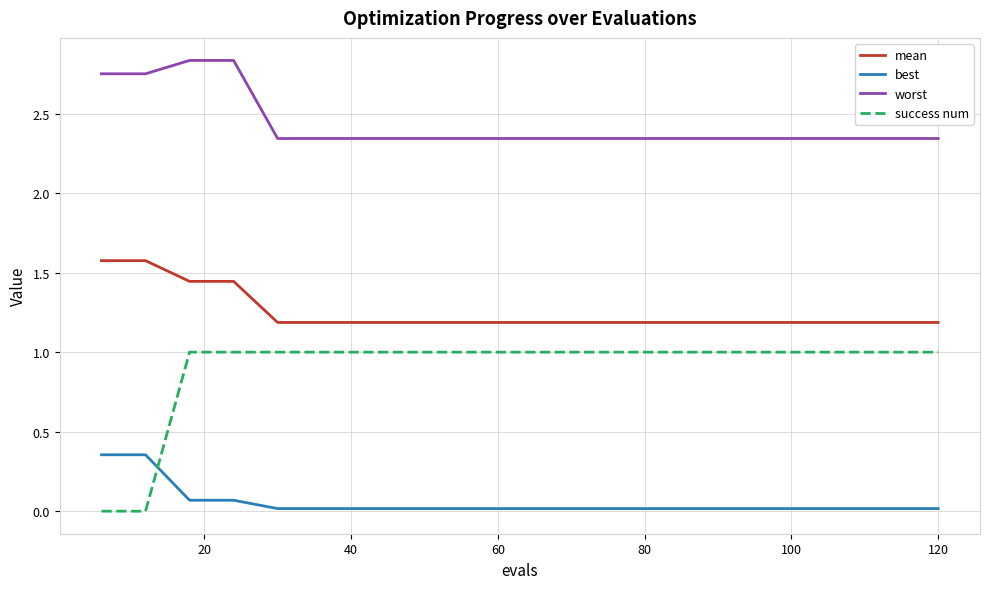

Which series has the widest spread of values?

success num